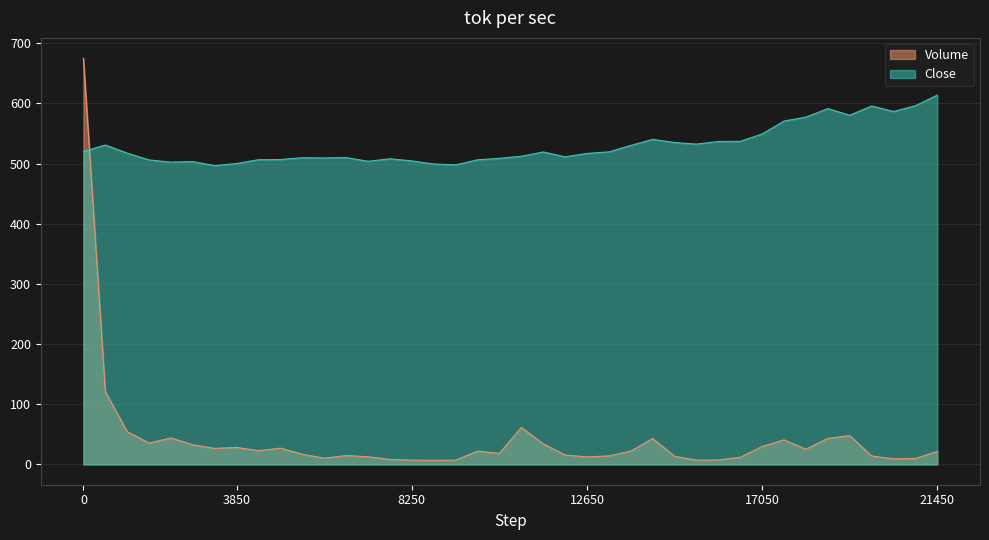

Which series has the widest spread of values?

Volume